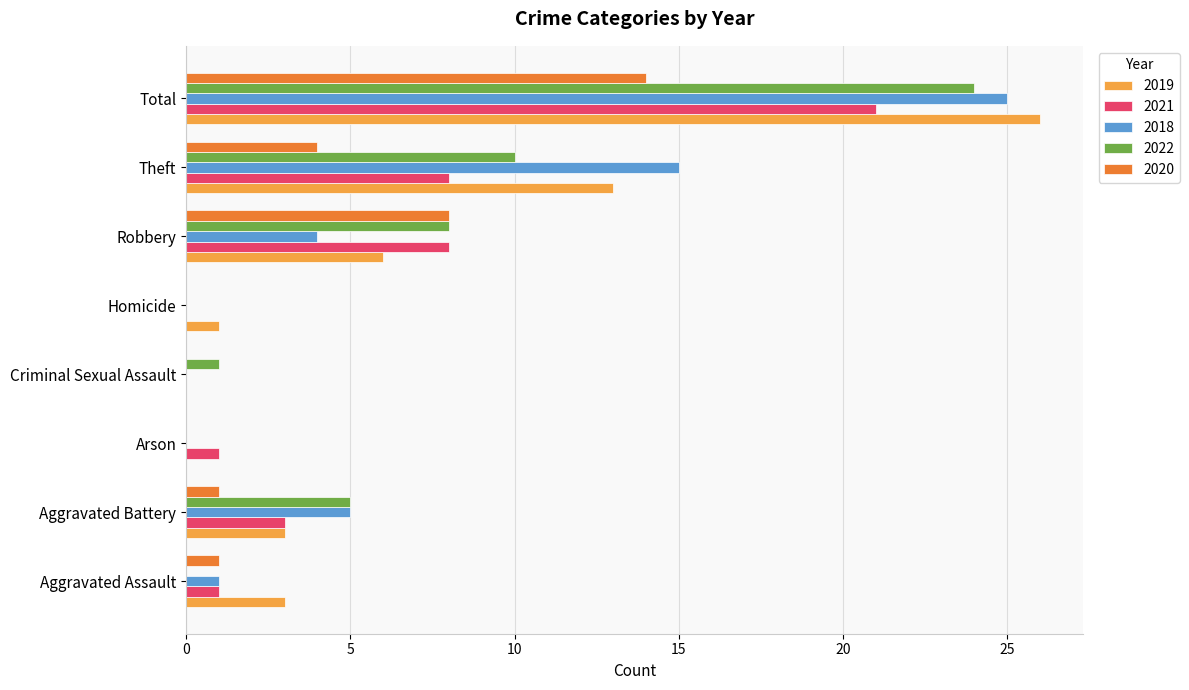

Which category has the highest value across all series?

Total